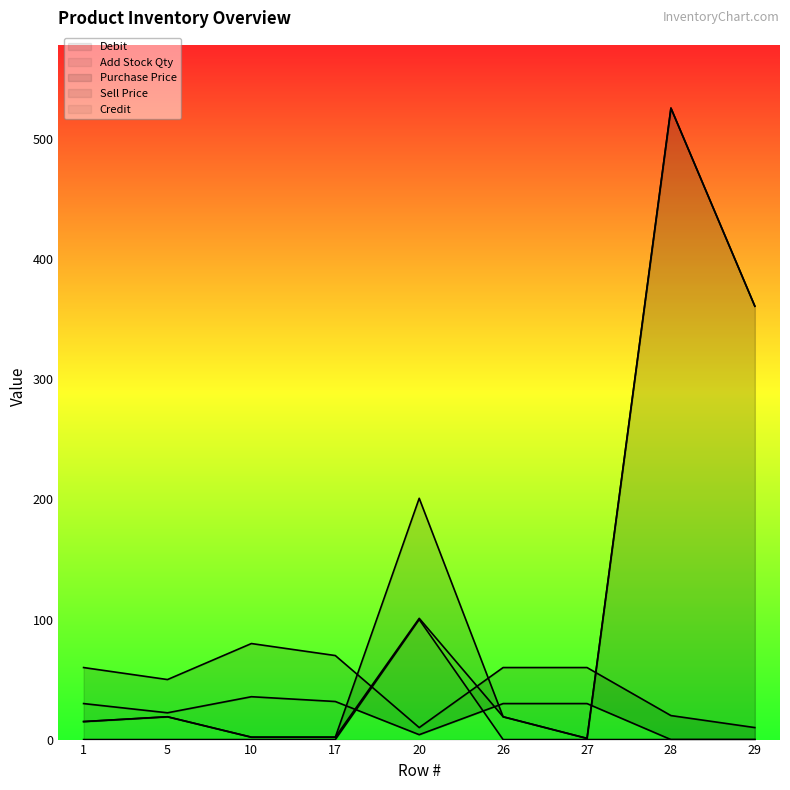

What is the difference between the Purchase Price values at 29 and 20?

4.1